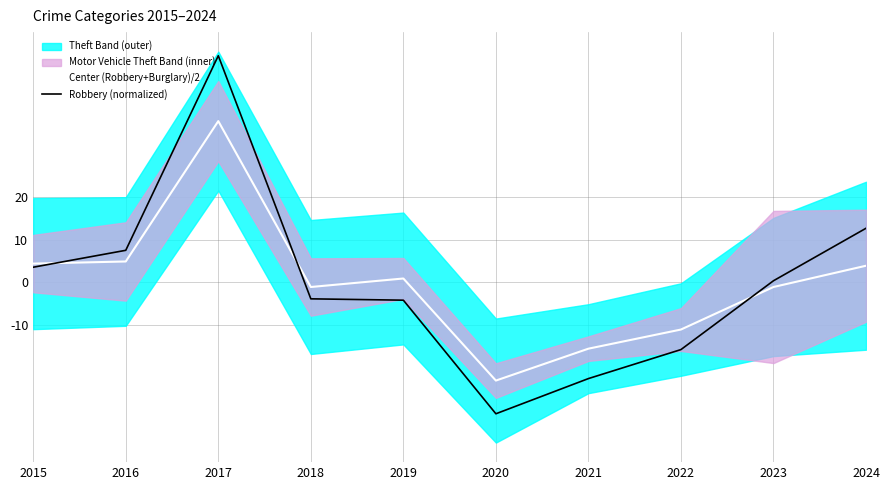

True or false: Robbery (normalized) has a value of -3.9 at 2018.

True